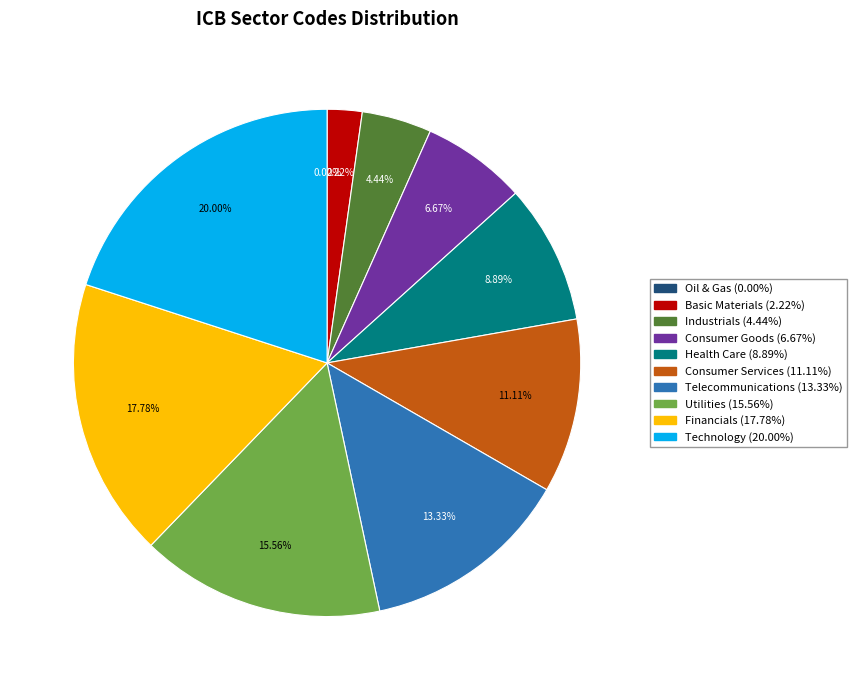

What percentage is the Telecommunications slice, to the nearest percent?

13%